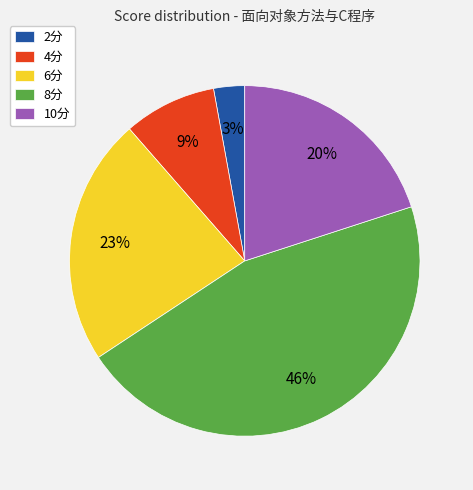

True or false: 4分 accounts for 9% of the total.

True